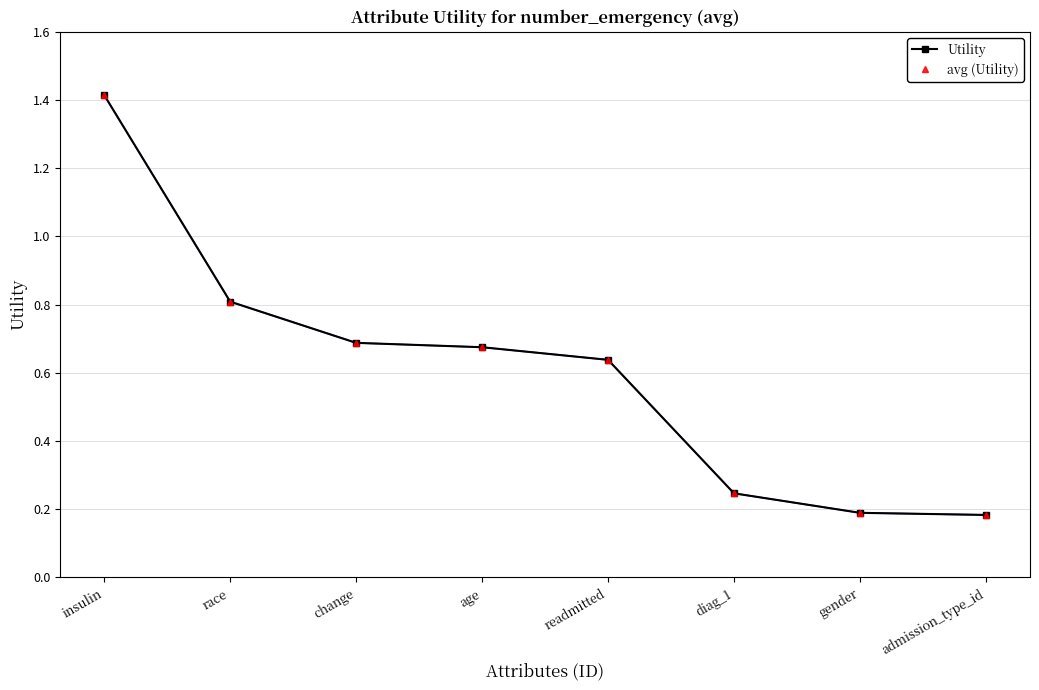

What is the total value across all series at readmitted?

1.3